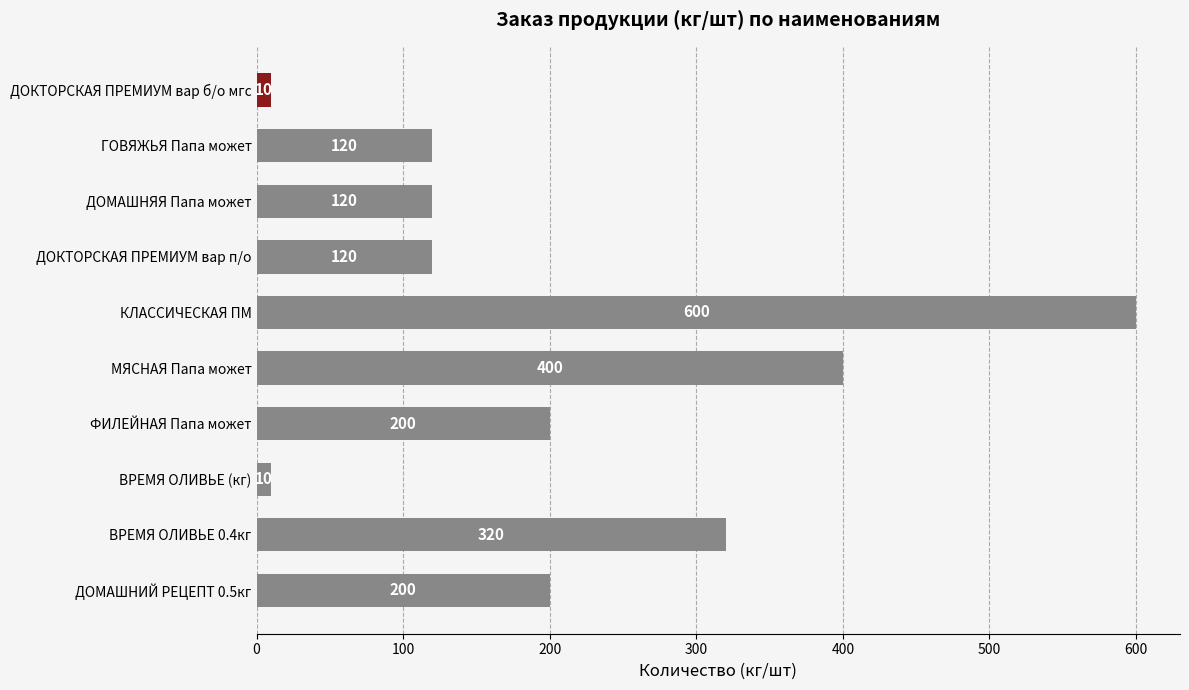

What is the sum of the values at ДОМАШНЯЯ Папа может and ДОКТОРСКАЯ ПРЕМИУМ вар п/о?

240